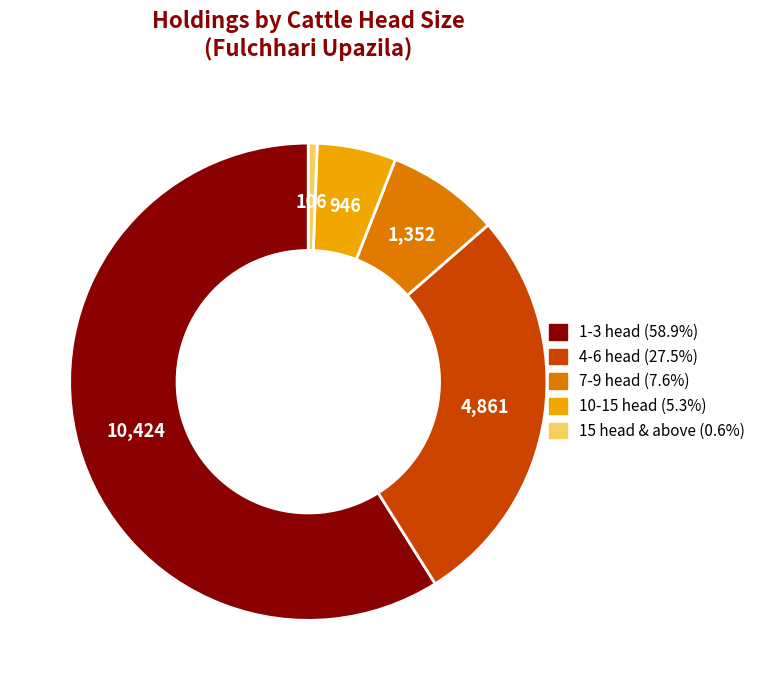

True or false: 4-6 head accounts for 27% of the total.

True